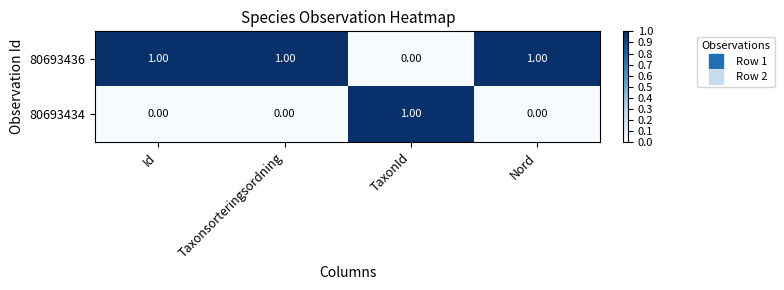

What is the sum of all 80693436 values?

3